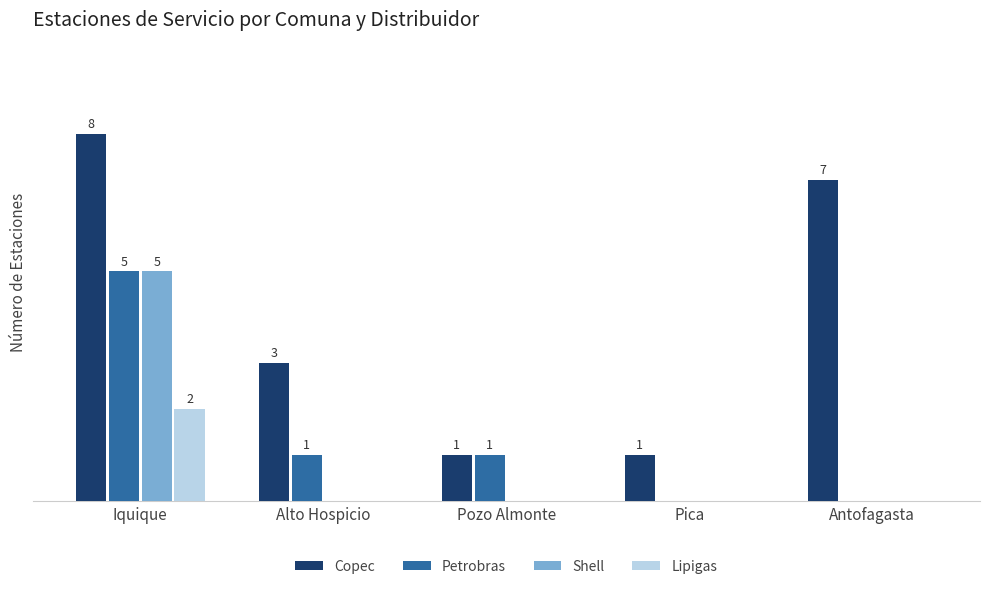

At which label does Lipigas reach its peak?

Iquique